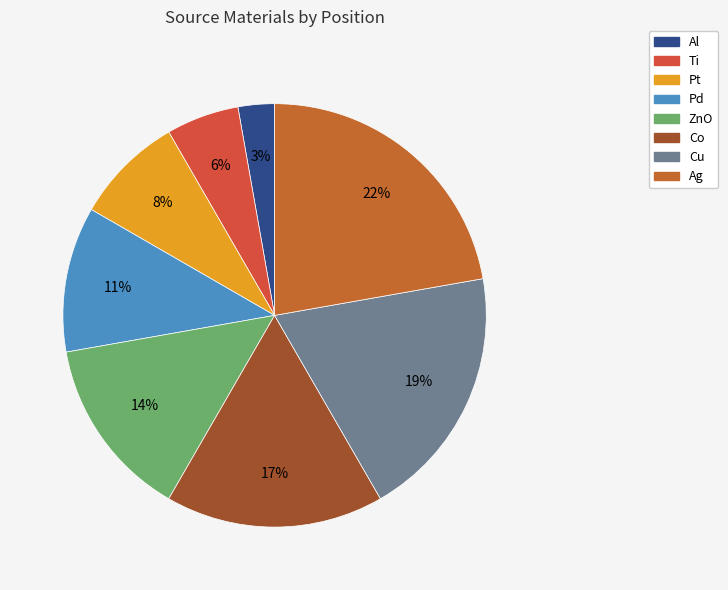

What is the smallest slice in the pie chart?

Al